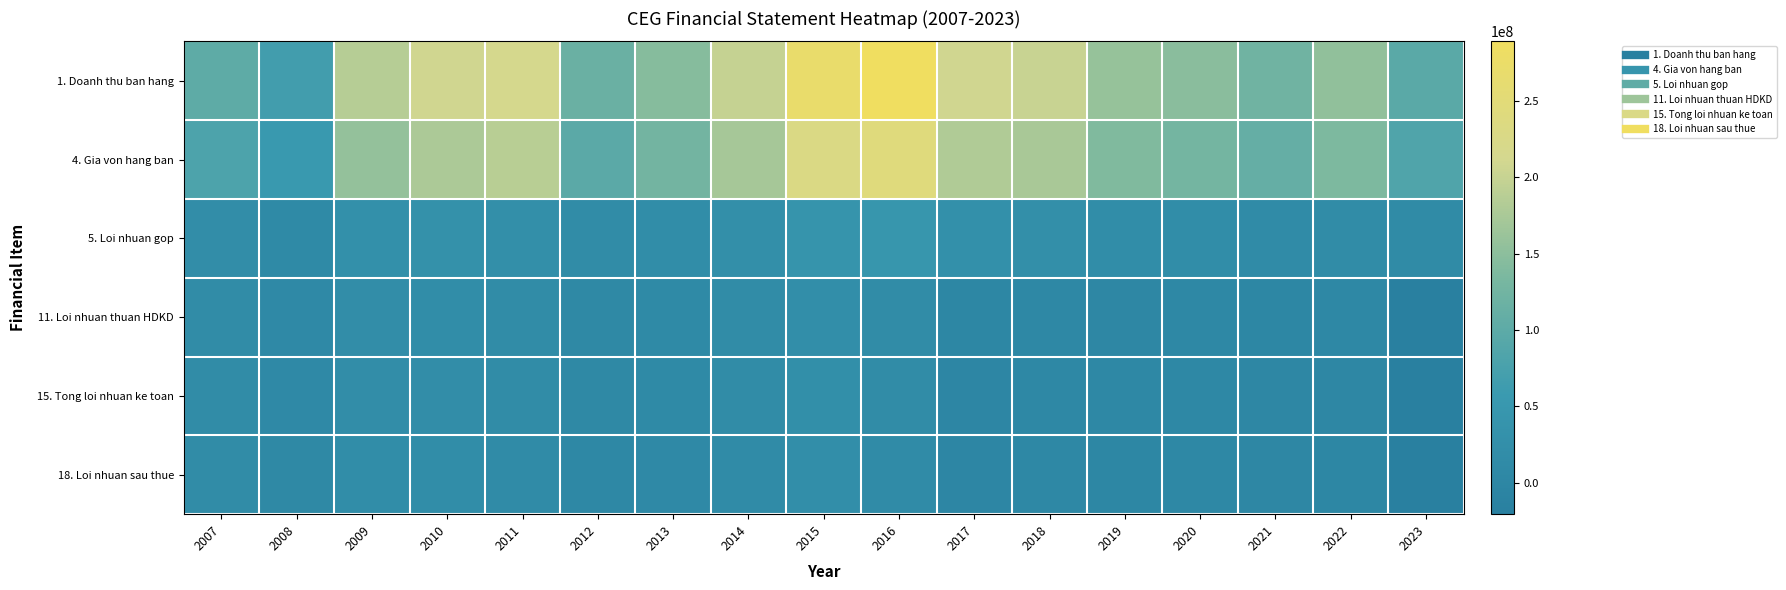

At how many categories does at least one series exceed 151078589?

10